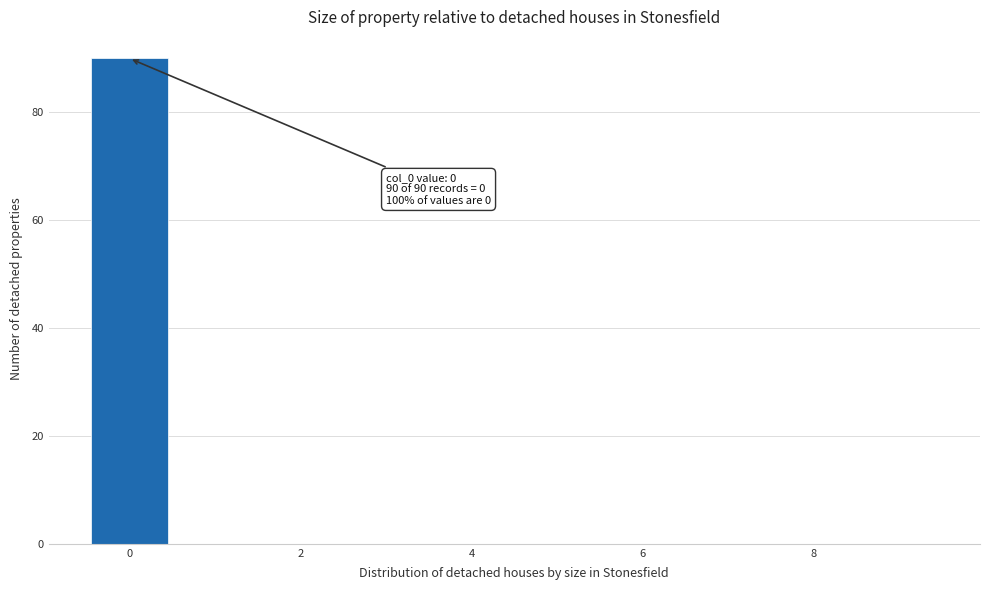

Over which range of the x-axis is the bar tallest?

-0.5 to 0.5